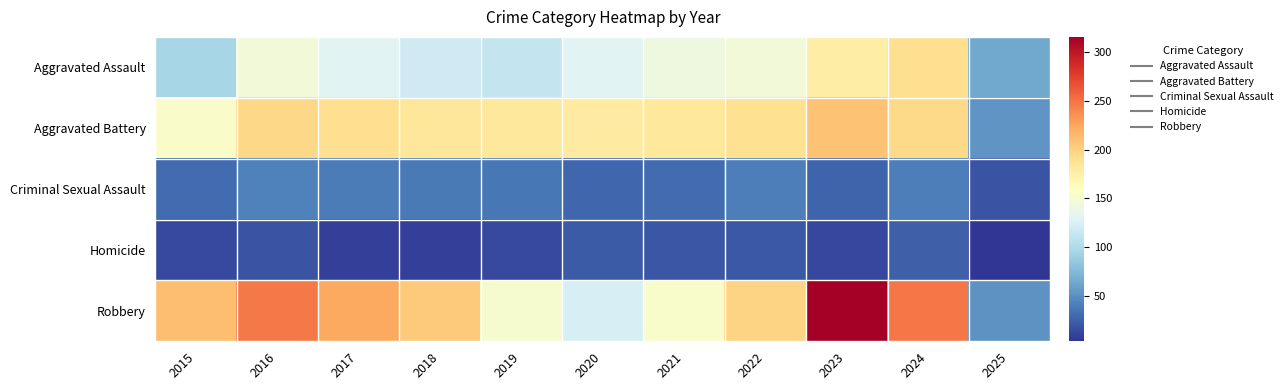

Reading right to left, transcribe all the data shown in this chart.

Aggravated Assault: 2025=63	2024=191	2023=177	2022=146	2021=142	2020=131	2019=113	2018=119	2017=131	2016=146	2015=95
Aggravated Battery: 2025=52	2024=194	2023=209	2022=190	2021=182	2020=180	2019=182	2018=183	2017=191	2016=196	2015=154
Criminal Sexual Assault: 2025=18	2024=40	2023=27	2022=40	2021=31	2020=28	2019=37	2018=38	2017=39	2016=42	2015=31
Homicide: 2025=3	2024=24	2023=12	2022=21	2021=20	2020=22	2019=14	2018=8	2017=8	2016=18	2015=13
Robbery: 2025=51	2024=248	2023=316	2022=198	2021=153	2020=124	2019=150	2018=204	2017=224	2016=247	2015=212